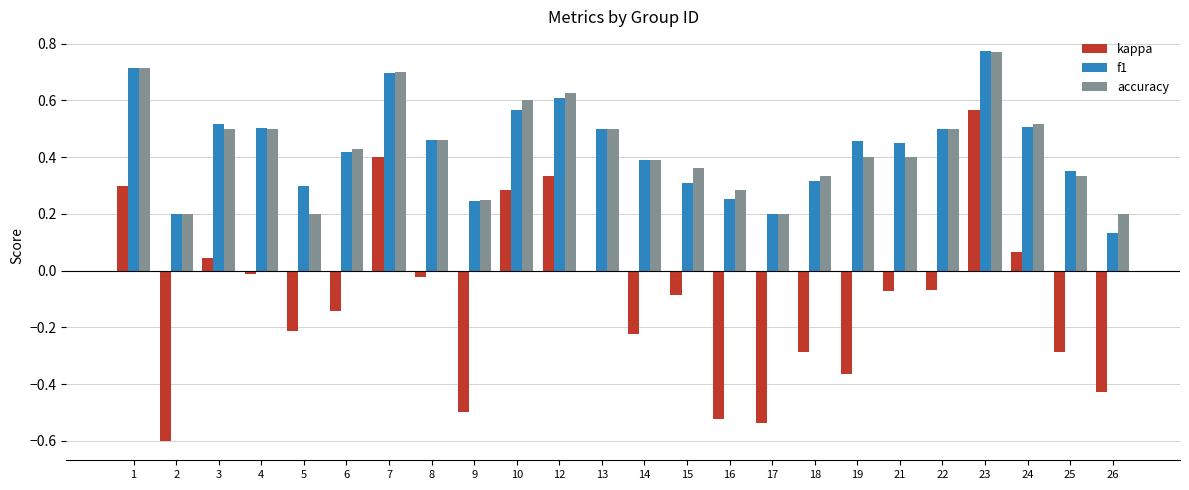

Is the value of f1 at 13 greater than the value of kappa at 16?

Yes